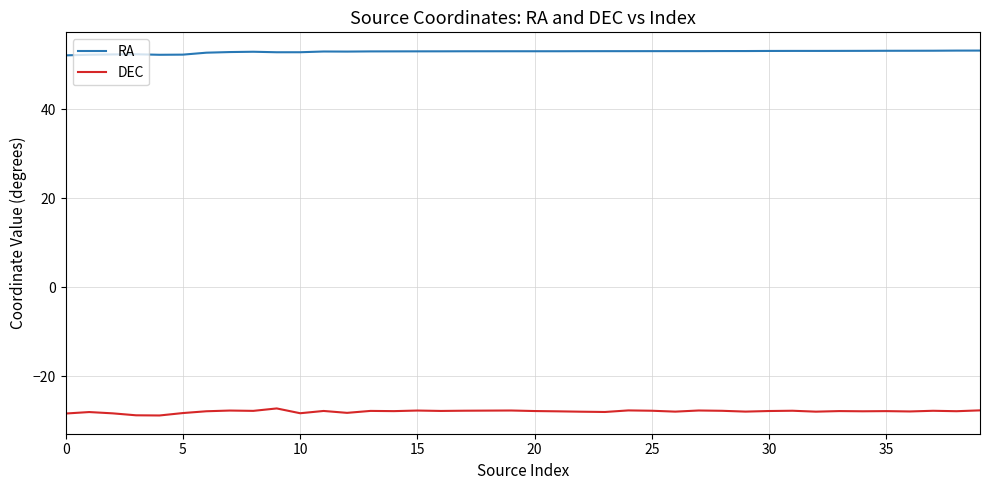

True or false: RA and DEC intersect in this chart.

False